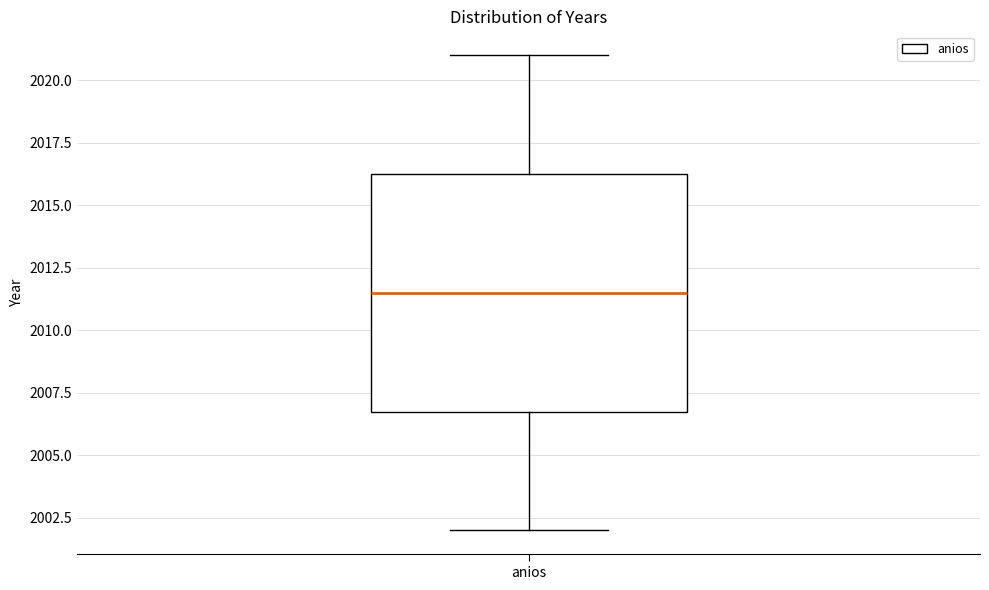

Read this box plot against the y-axis: the position of the median line, the range covered by the box, and the ends of both whiskers. The values are not printed on the chart, so give them approximately, as read against the axis.

median 2011.5, box 2007.0 to 2016.5, whiskers 2002.0 to 2021.0